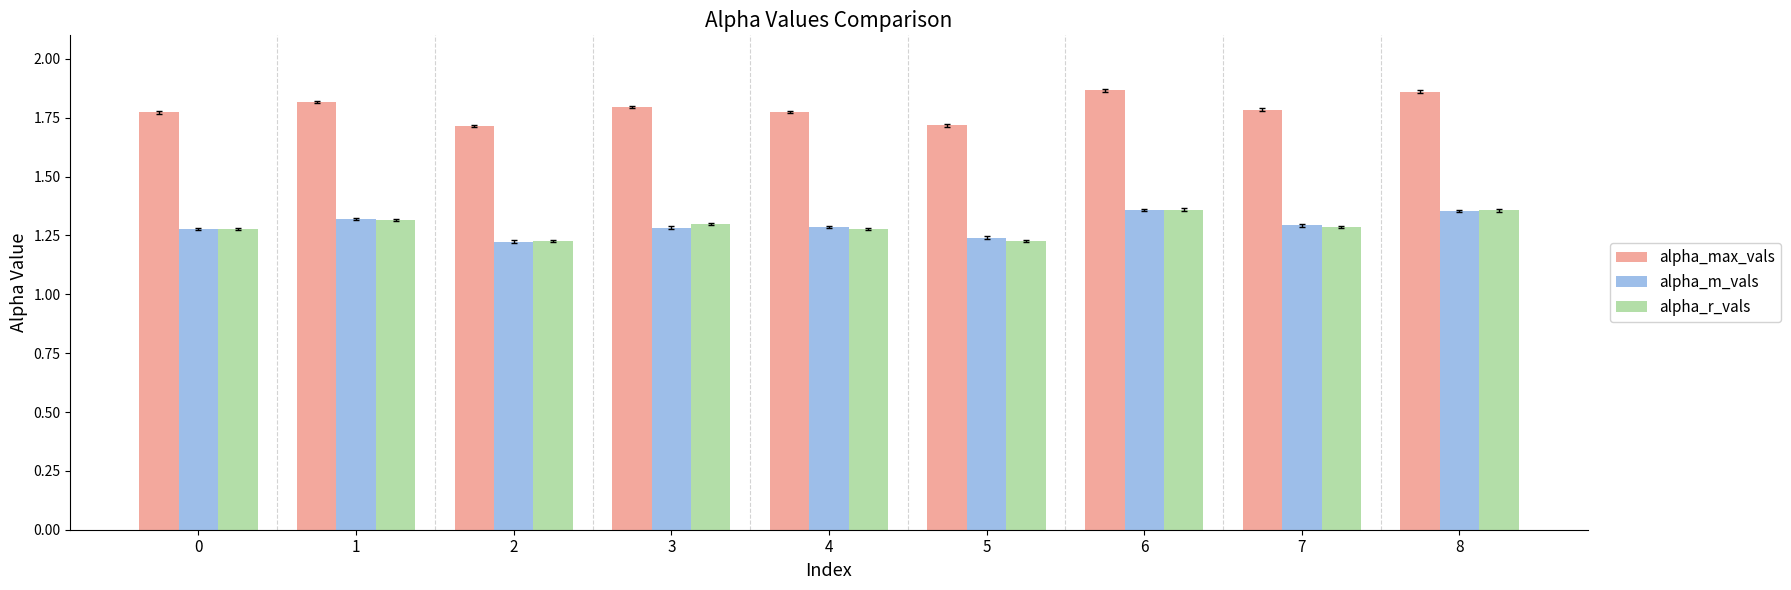

At how many categories does at least one series exceed 1?

9